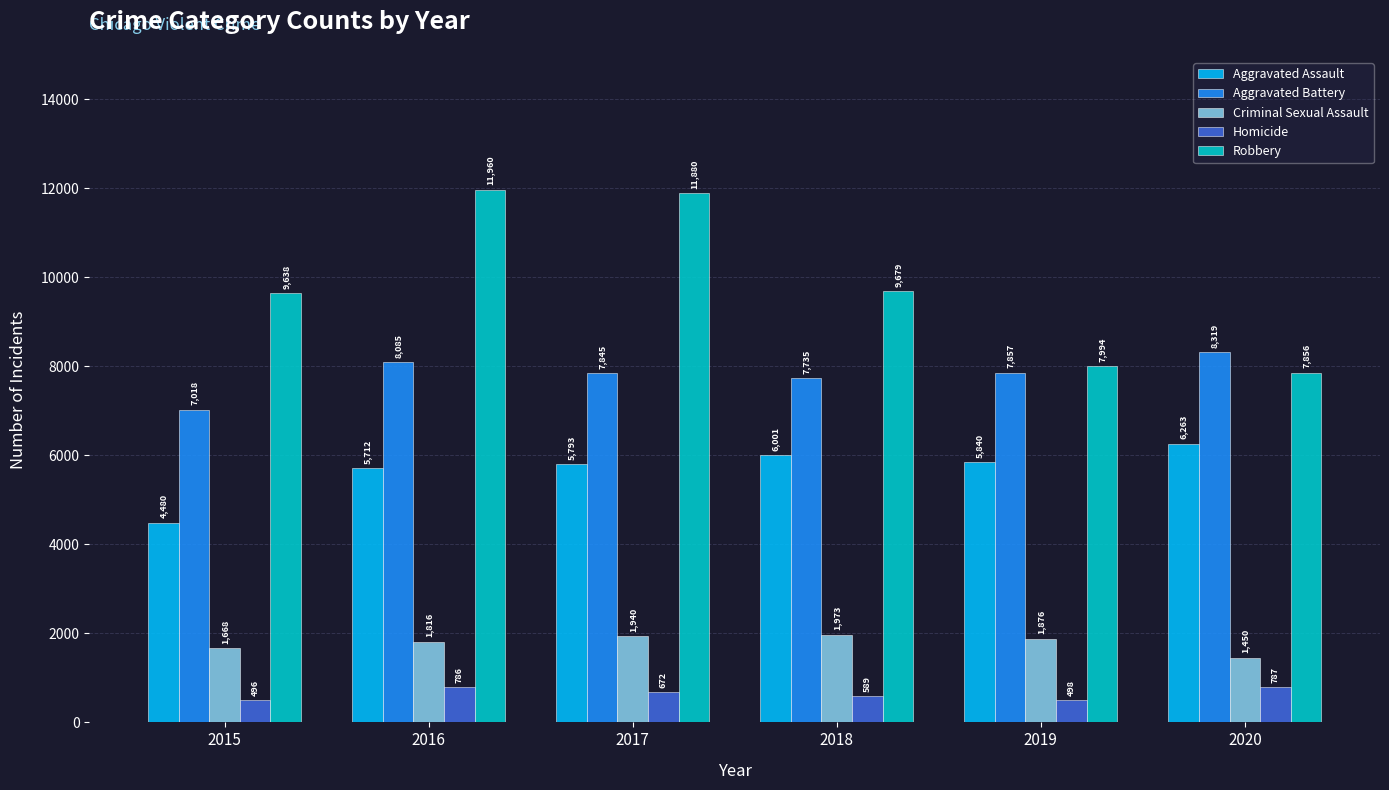

How many bars are there in each group?

5